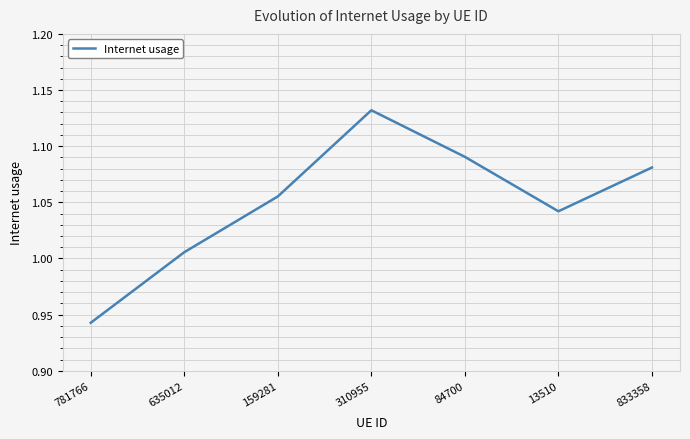

What is the change in value from 635012 to 84700?

+0.1